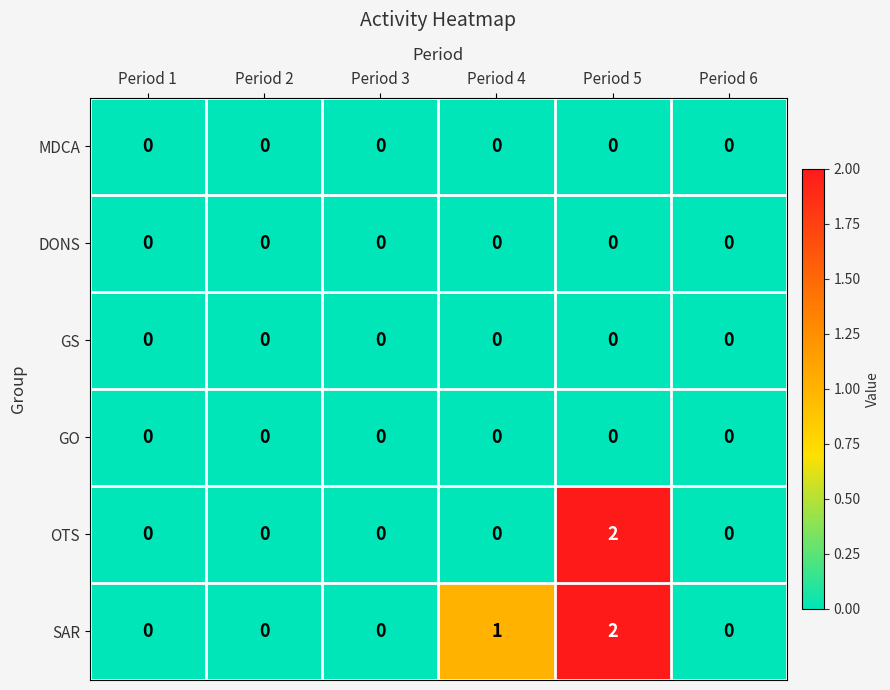

At which category is the sum across all series the highest?

Period 5